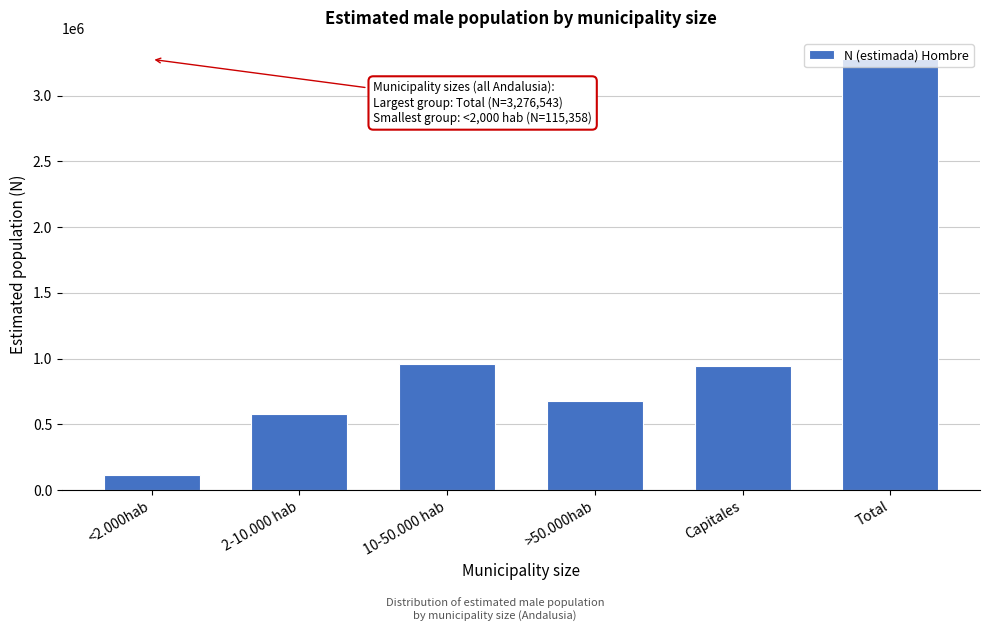

Is it true that the value at >50.000hab is 242775?

False